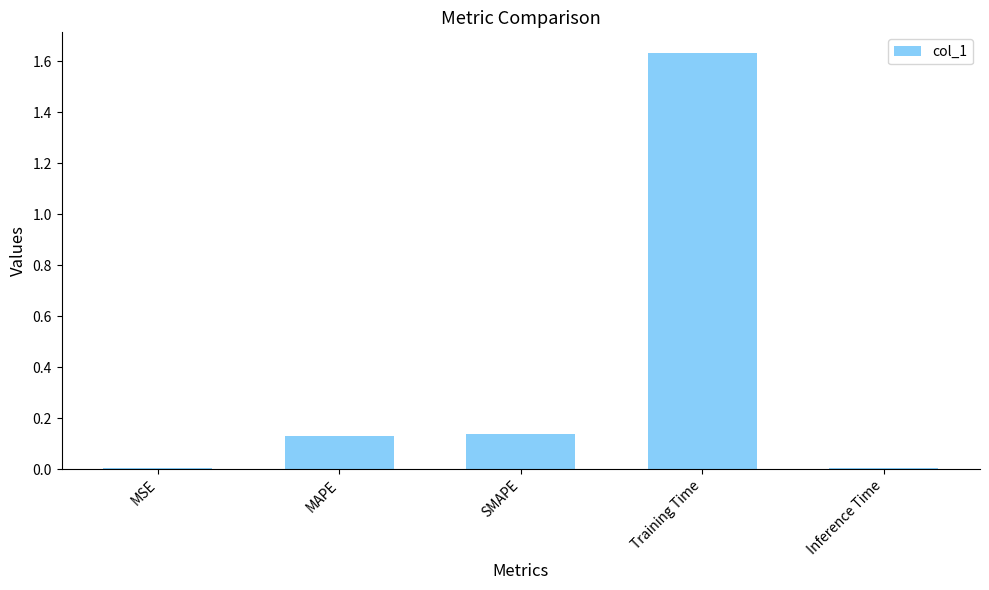

The value at MSE is 0.0. True or false?

True